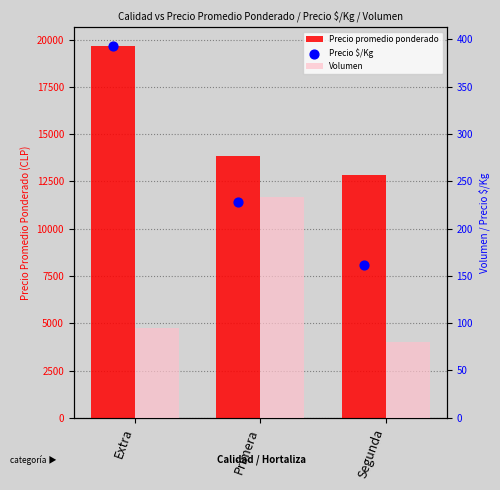

Which series reaches the minimum Y coordinate?

Volumen